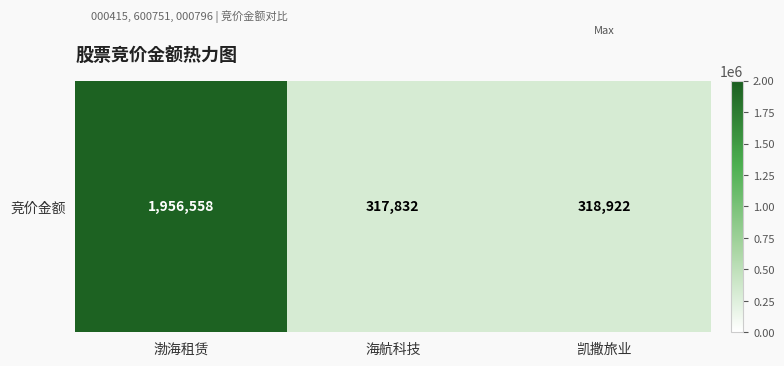

Reading left to right, extract all data points from this chart.

1956558	317832	318922